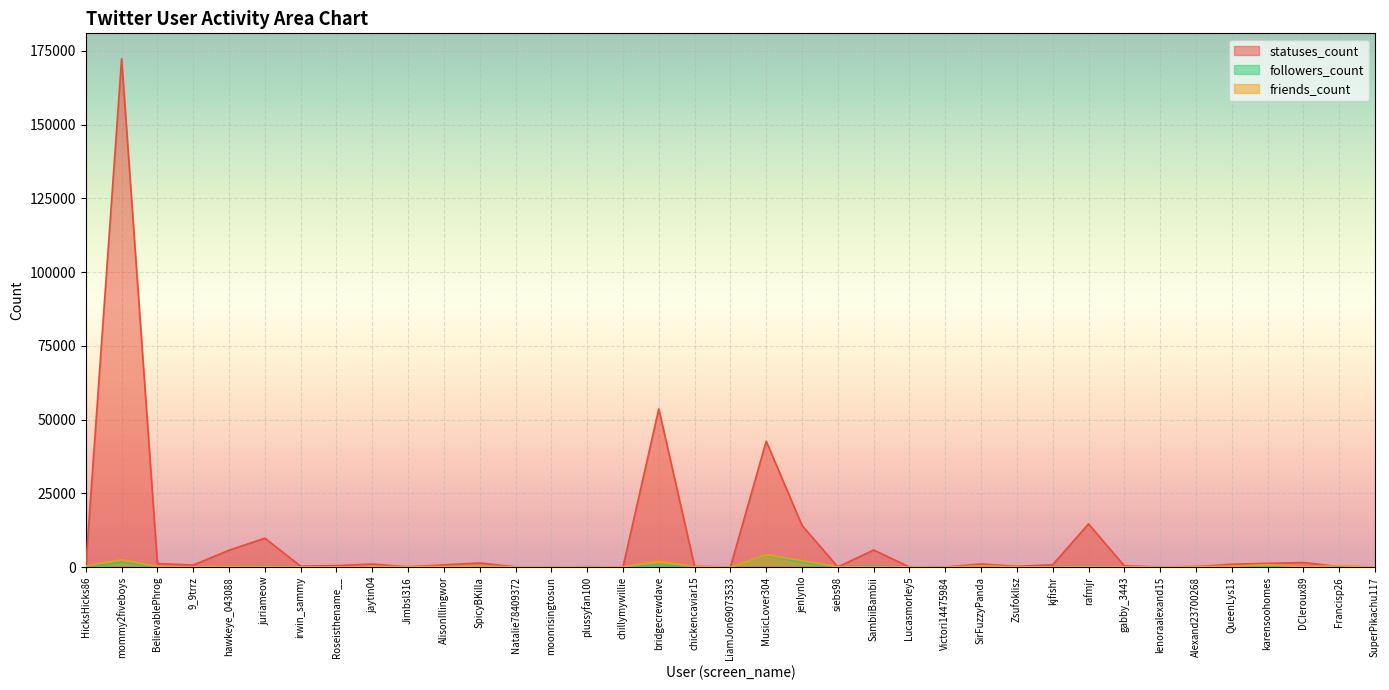

Is the value of followers_count at SpicyBKilla greater than the value of statuses_count at Francisp26?

Yes